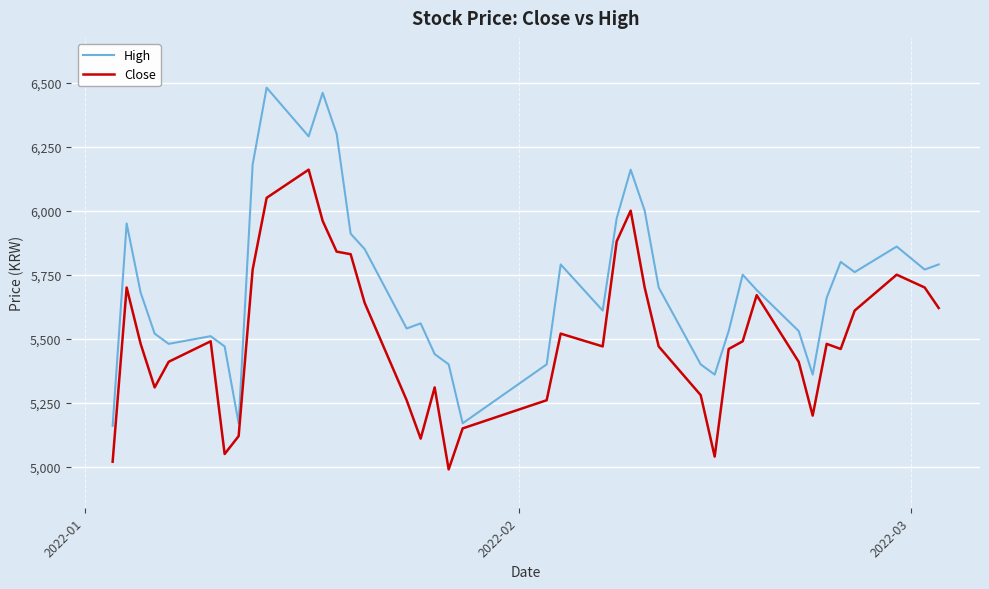

Which series has the largest range (max minus min)?

High